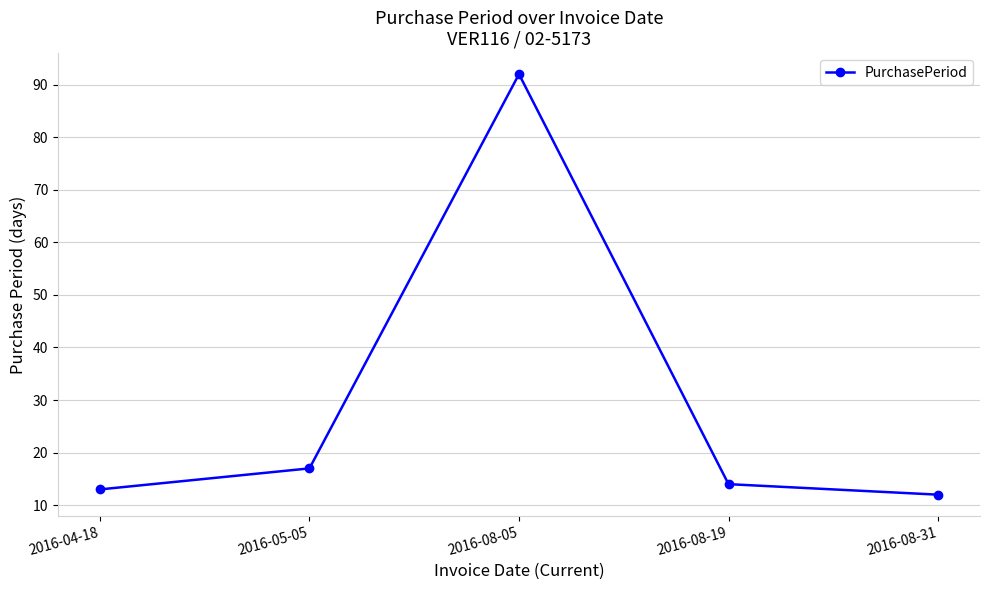

How many distinct data groups are displayed?

1